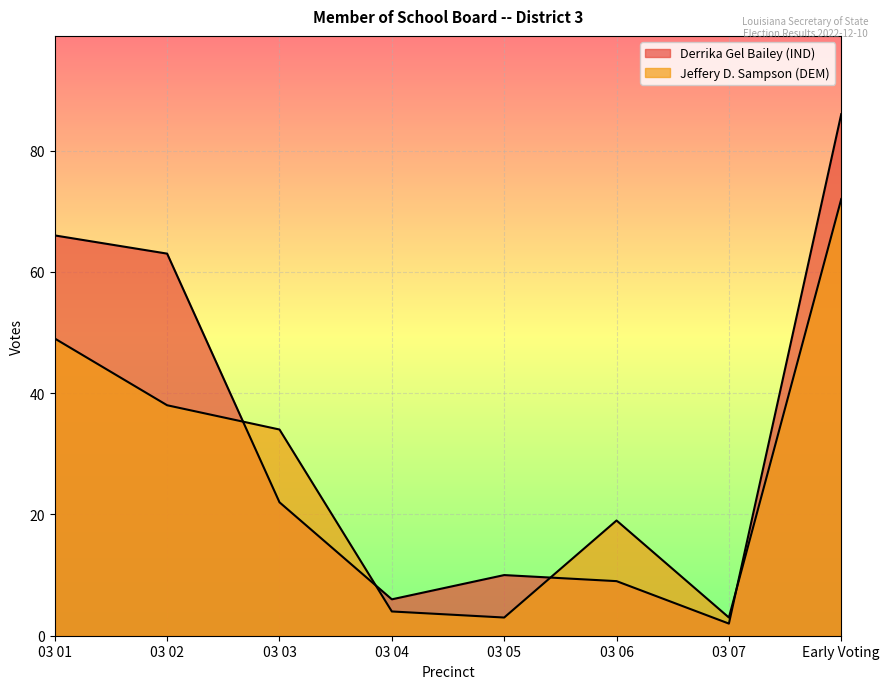

At which category does Derrika Gel Bailey (IND) reach its first local peak?

03 05